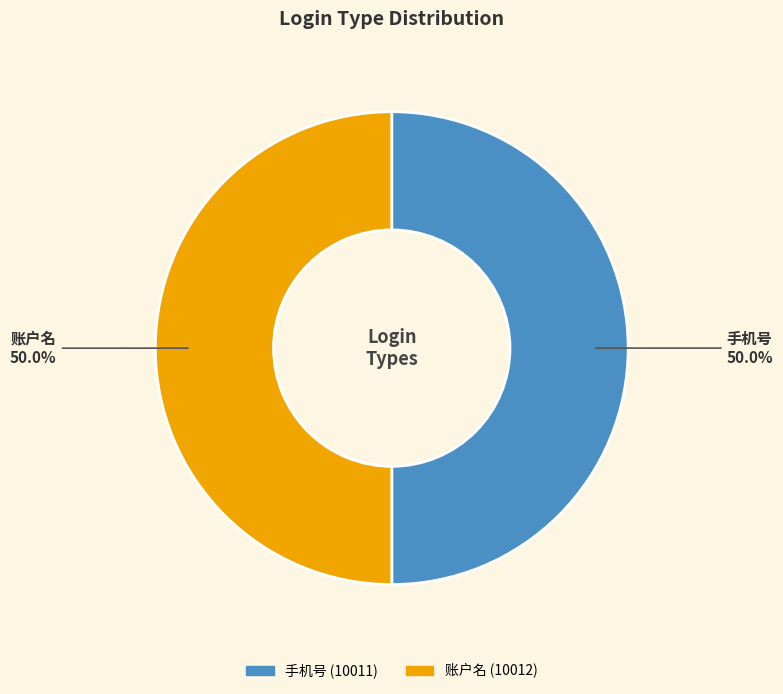

What percentage is the 手机号 slice, to the nearest percent?

50%